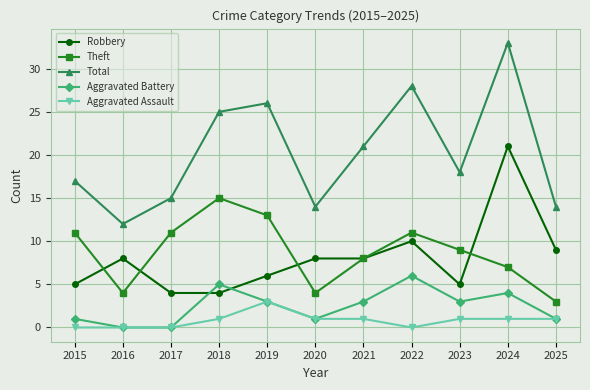

True or false: Aggravated Assault has more than 0 points higher than both neighbors.

True